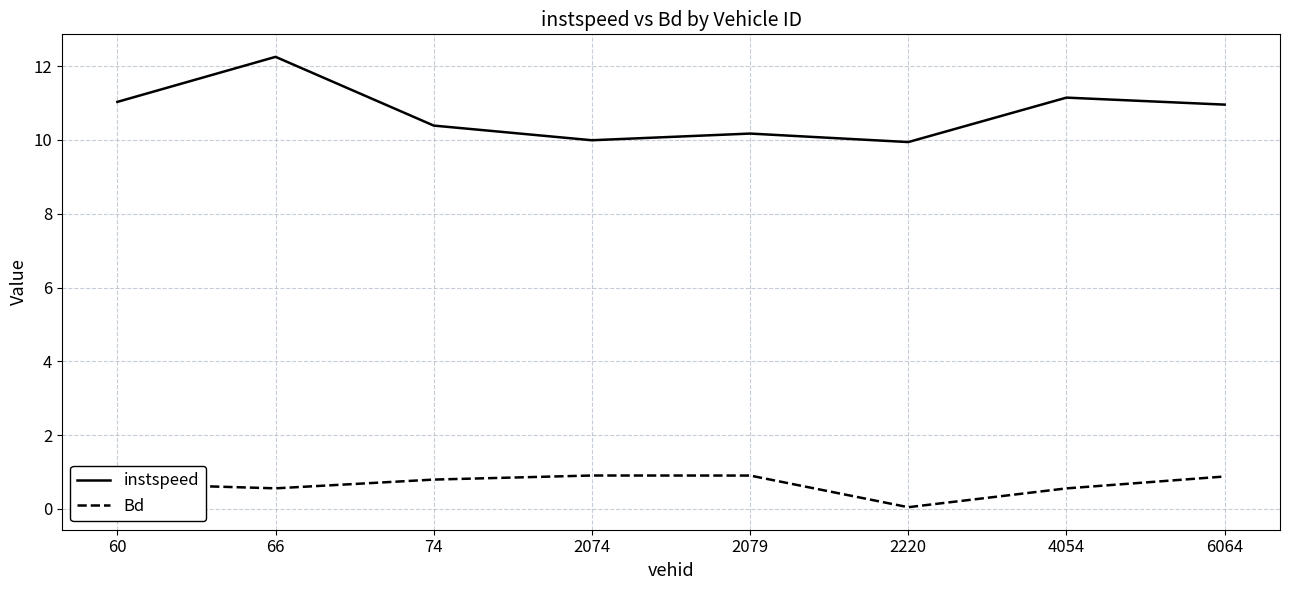

What is the difference between the second highest and second lowest values in the Bd series?

0.3